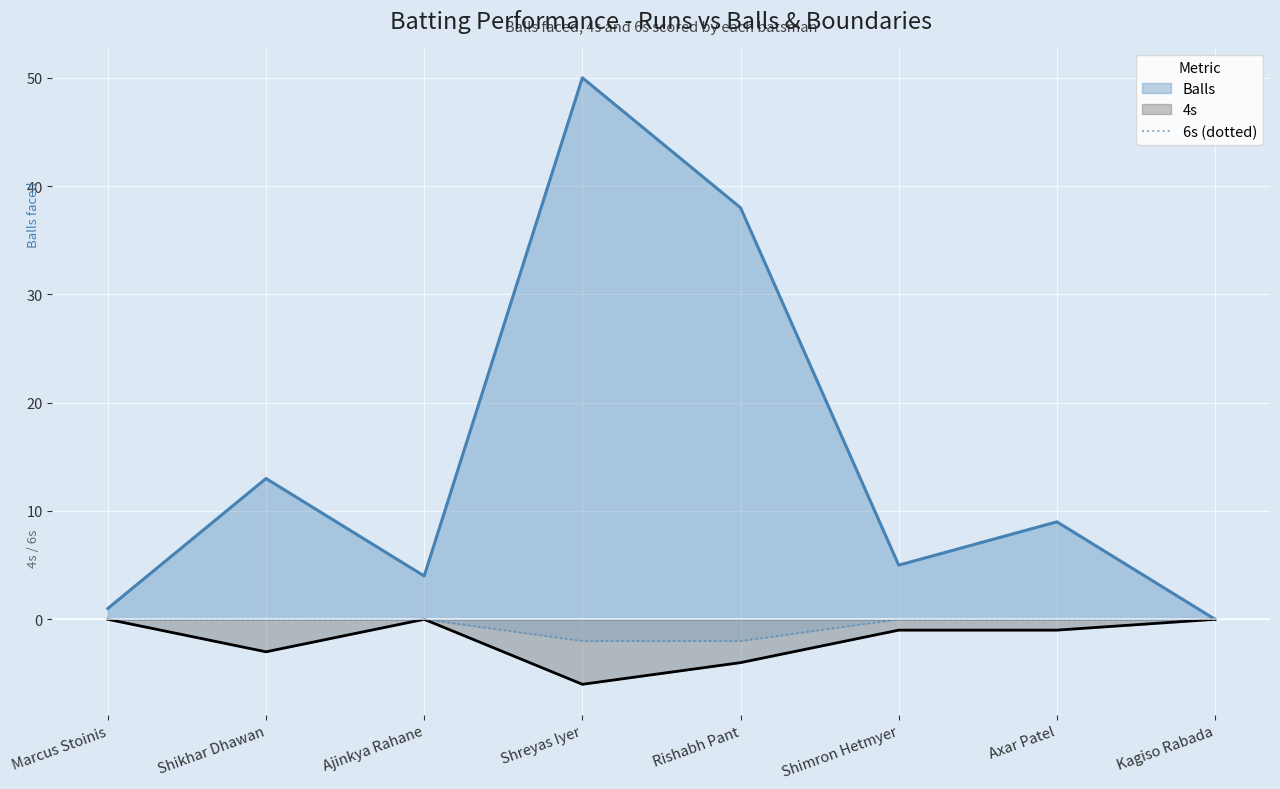

The chart shows a value of 0 at Kagiso Rabada. True or false?

True